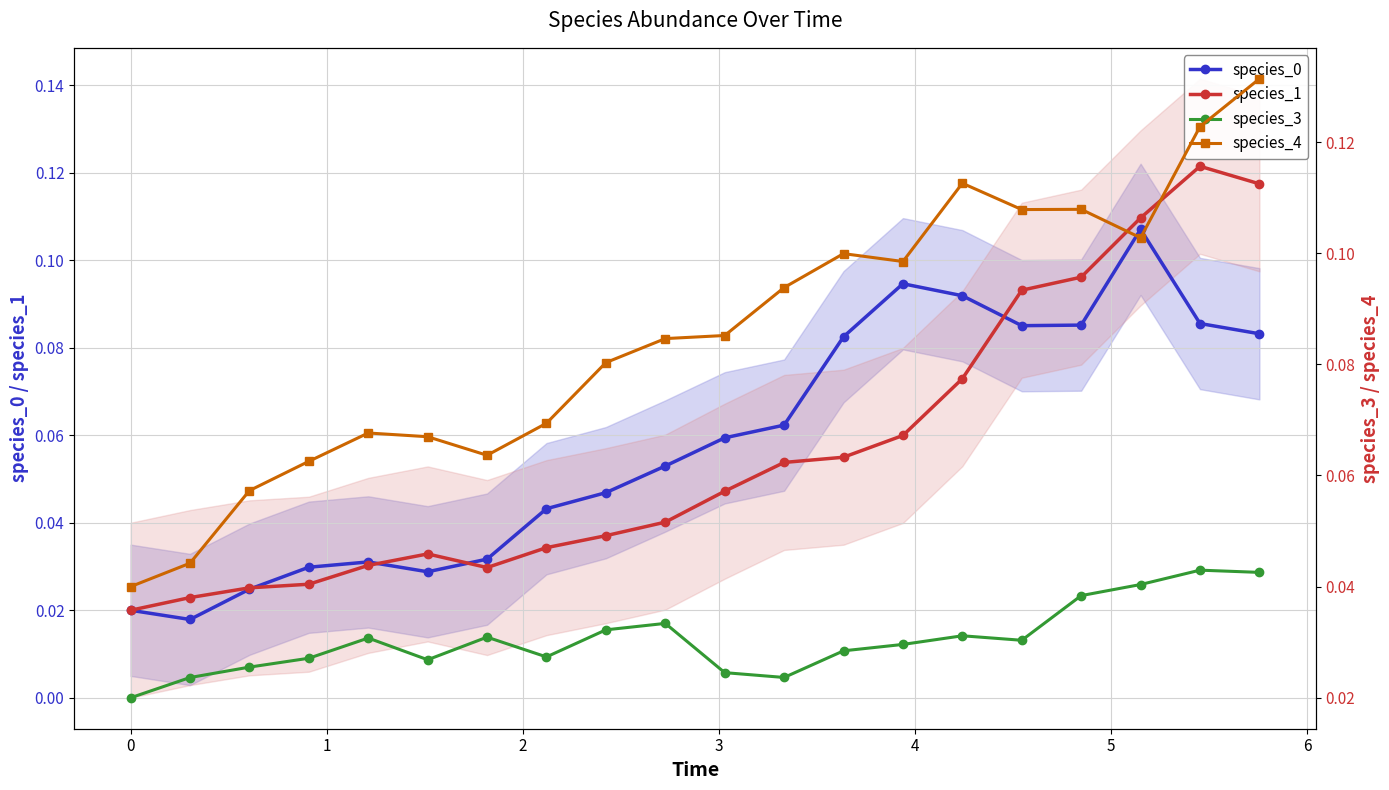

How many interior local valleys does the species_0 series have?

3